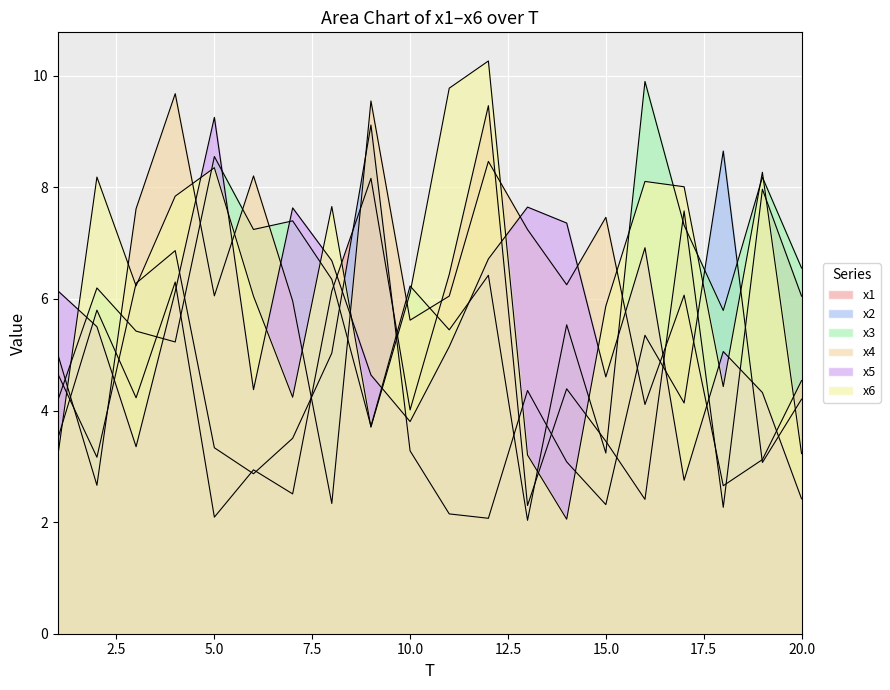

What is the difference between the maximum and second lowest values in the x3 series?

6.7